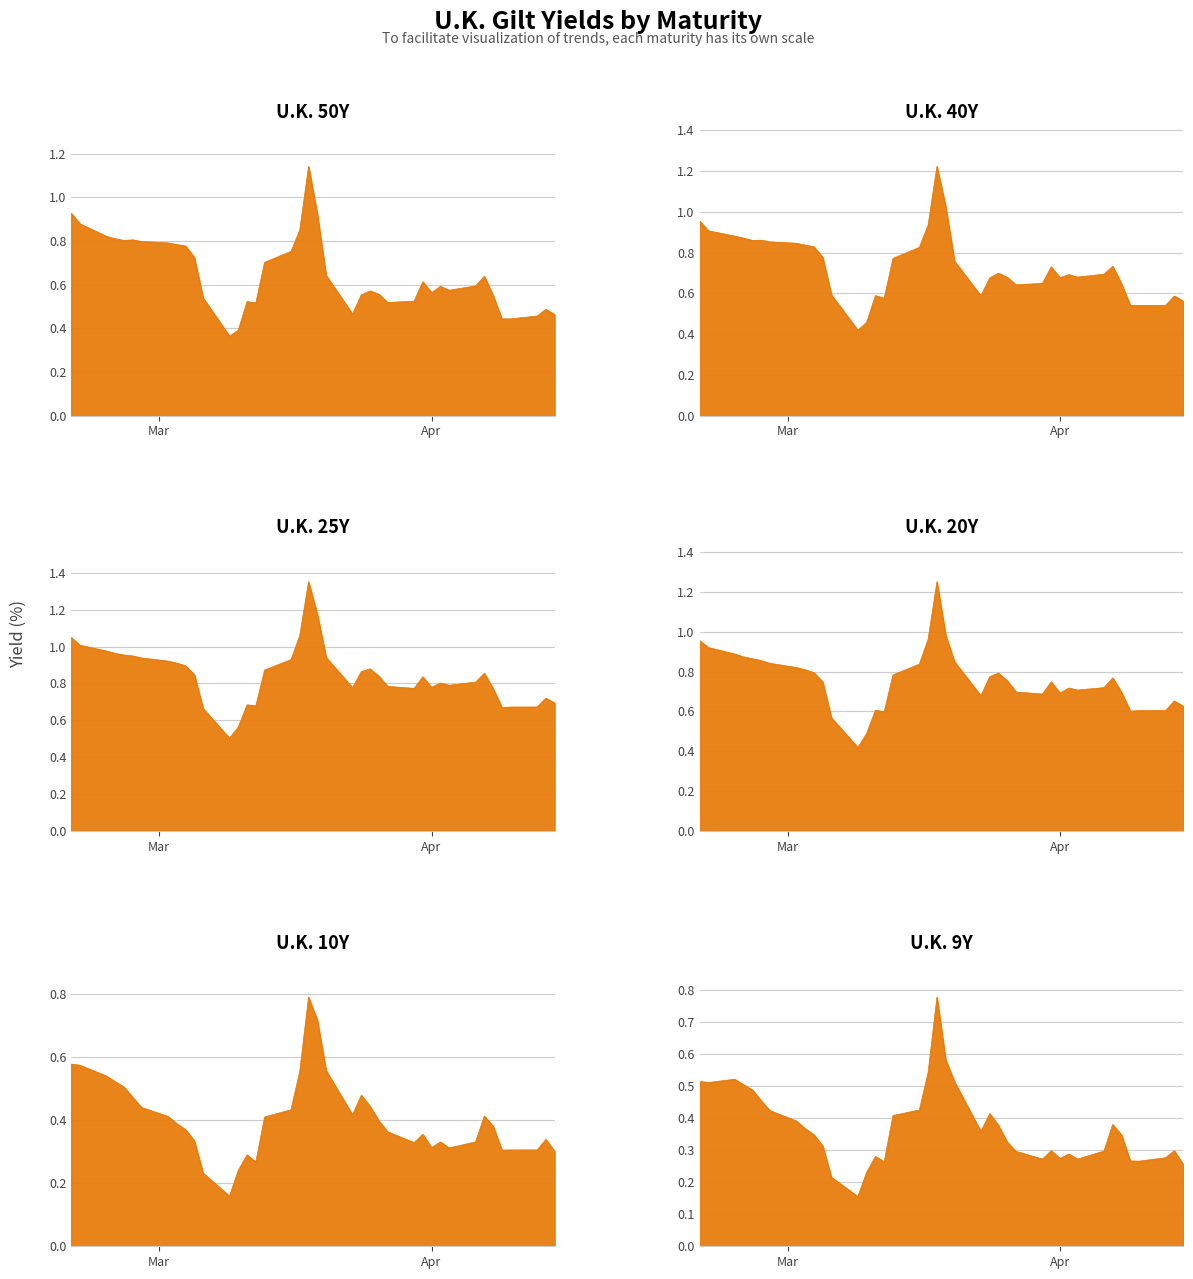

Does the chart display data point markers on the line(s)?

No